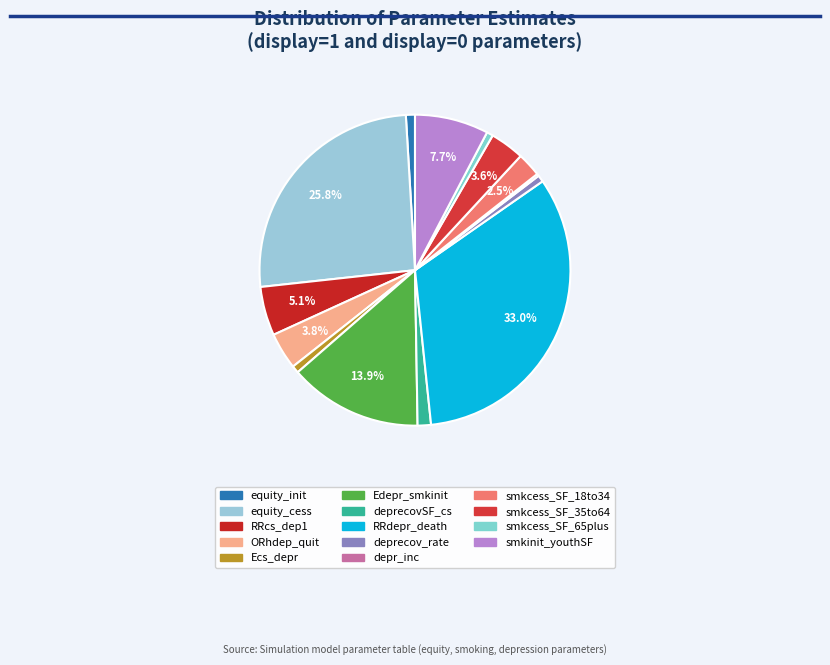

Is it true that RRcs_dep1 is 5% of the pie?

True